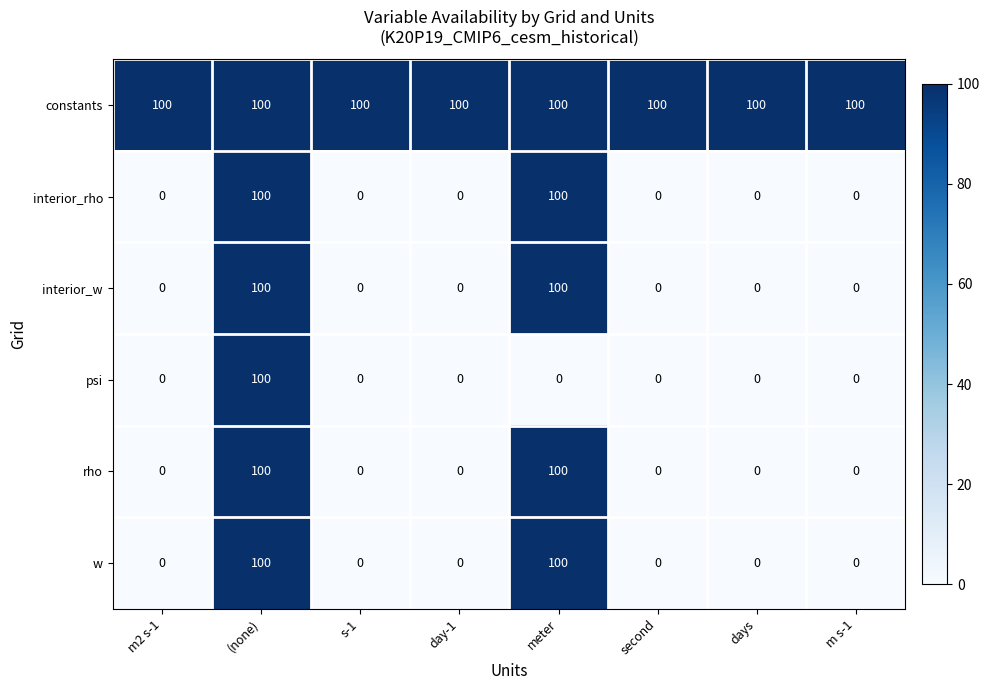

At which category is the sum across all series the highest?

(none)